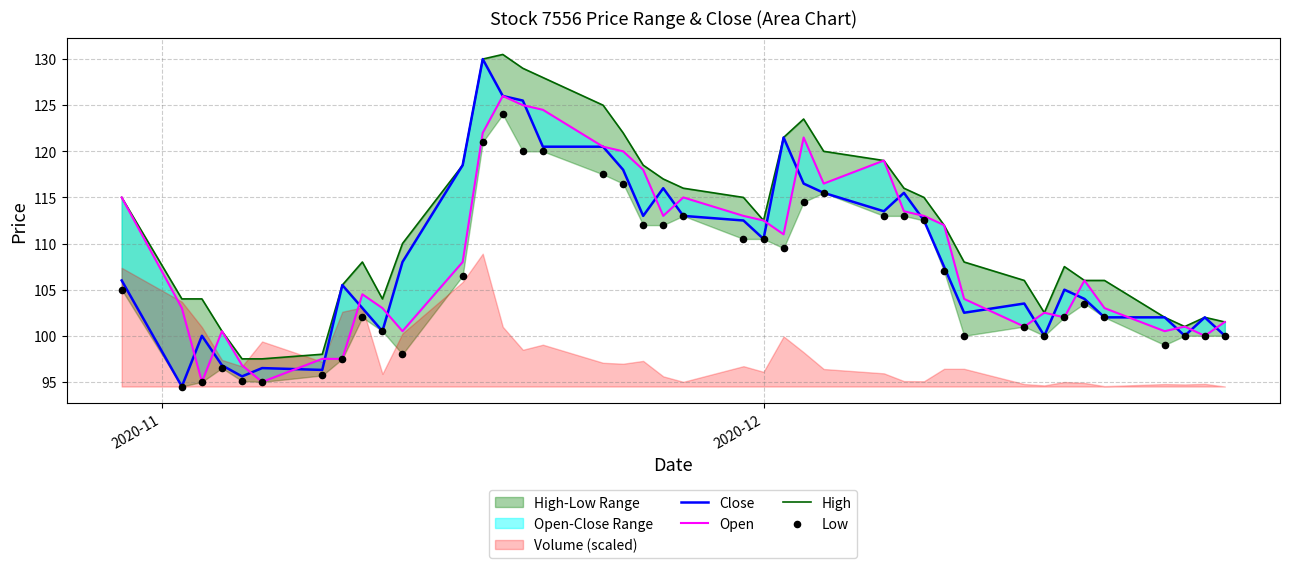

At how many categories does at least one series exceed 117?

12